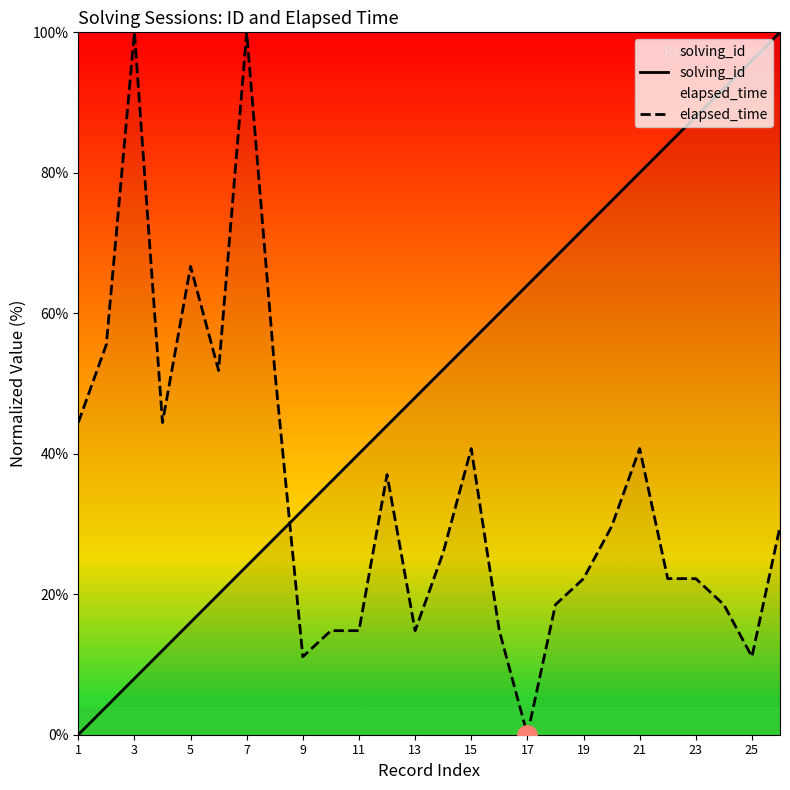

What is the difference between the maximum and minimum values in the elapsed_time series?

100.0